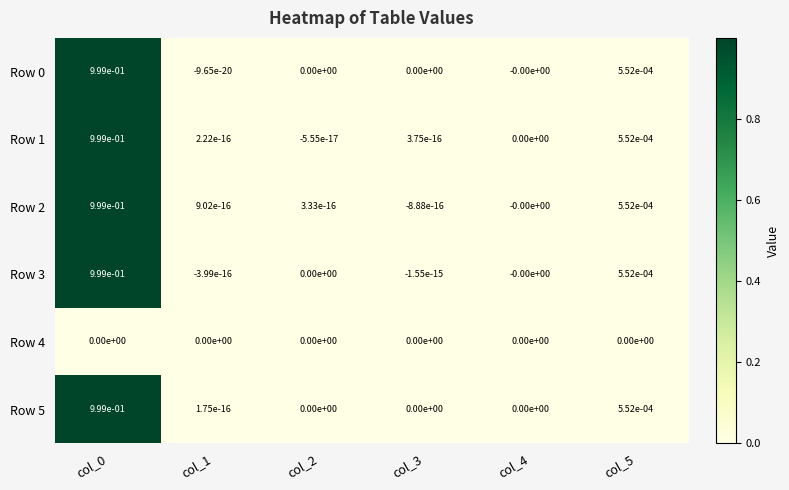

Is the value of Row 0 at col_1 greater than the value of Row 2 at col_5?

No